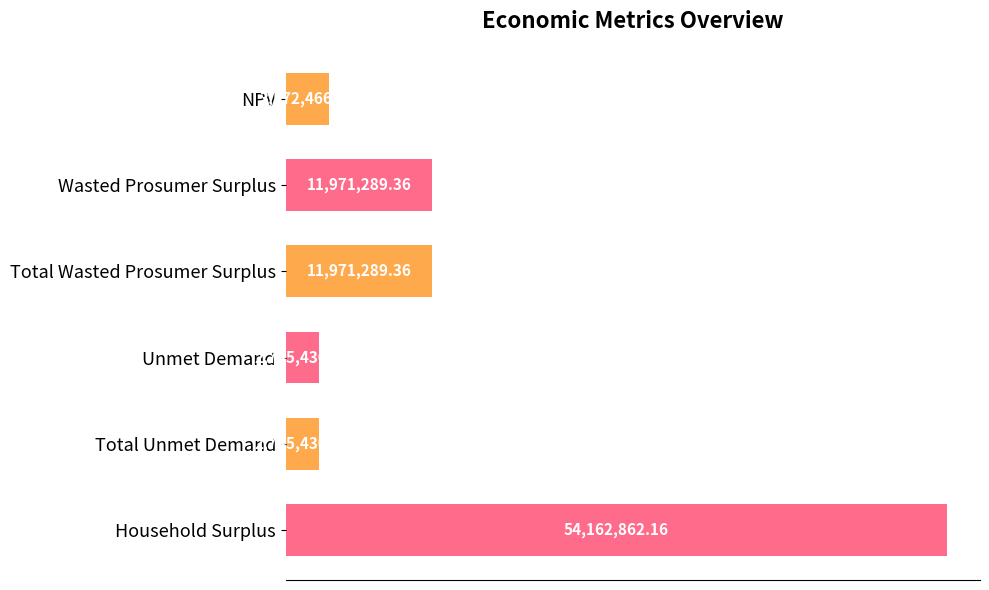

How many data points are less than 11971289?

3